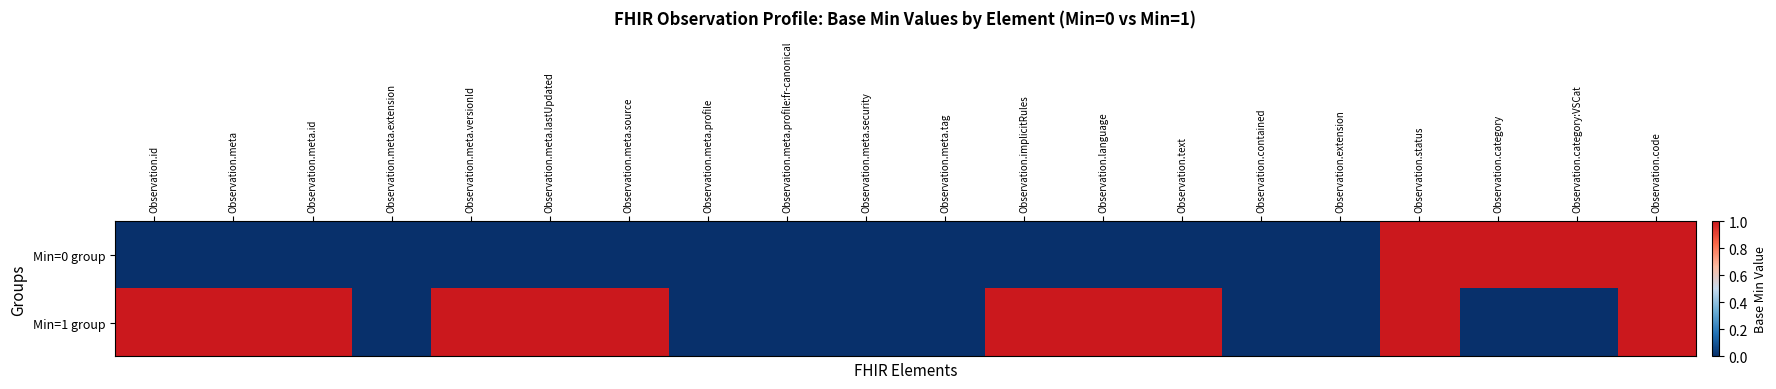

Count the number of data series in this chart.

2